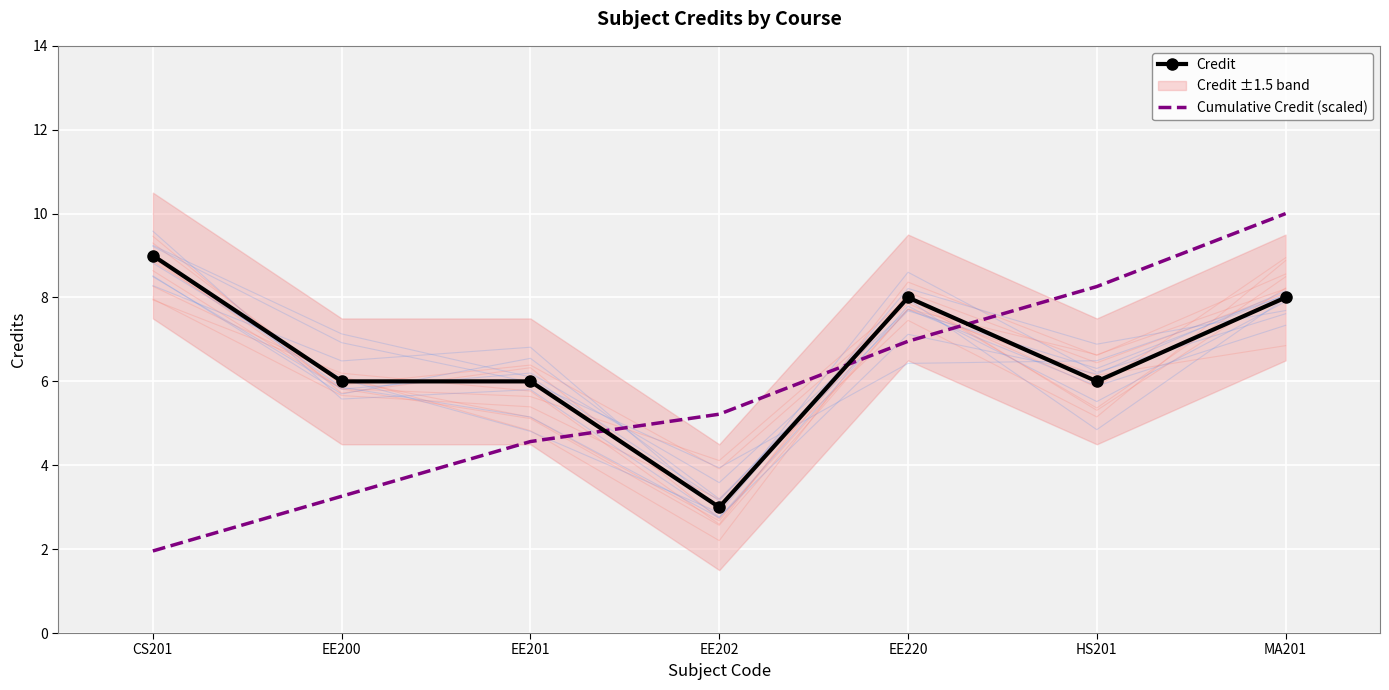

Is the value of Credit at MA201 greater than the value of Cumulative Credit (scaled) at EE200?

Yes